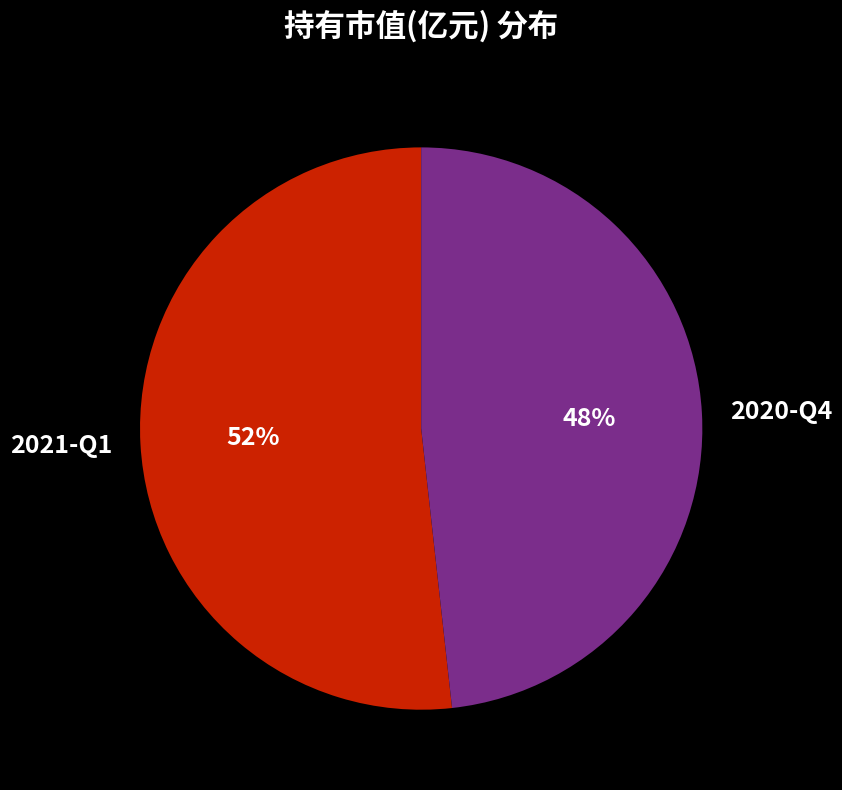

Which category has the smallest portion of the pie?

2020-Q4